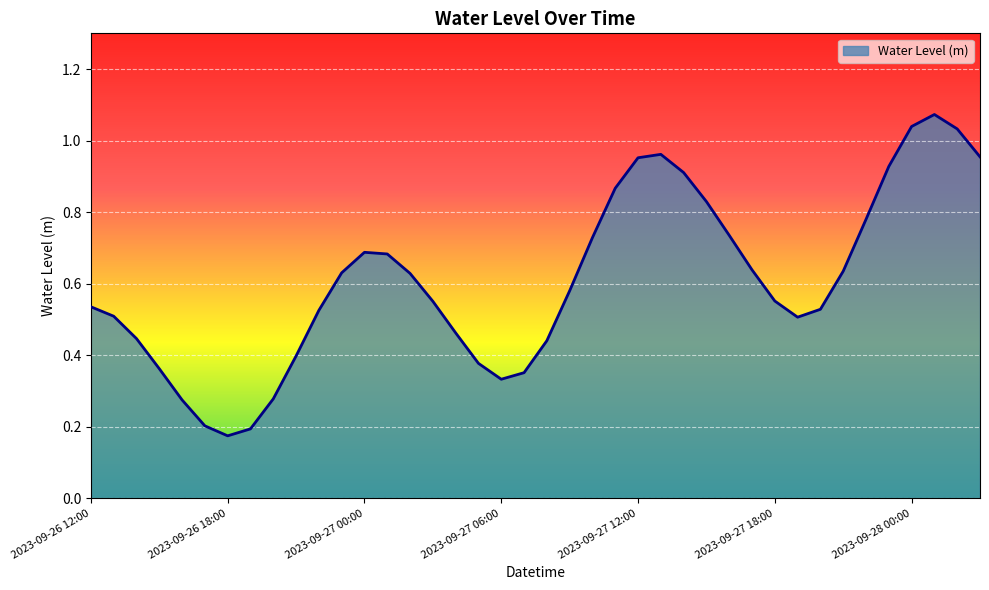

How many points are higher than both their immediate neighbors (excluding endpoints)?

3